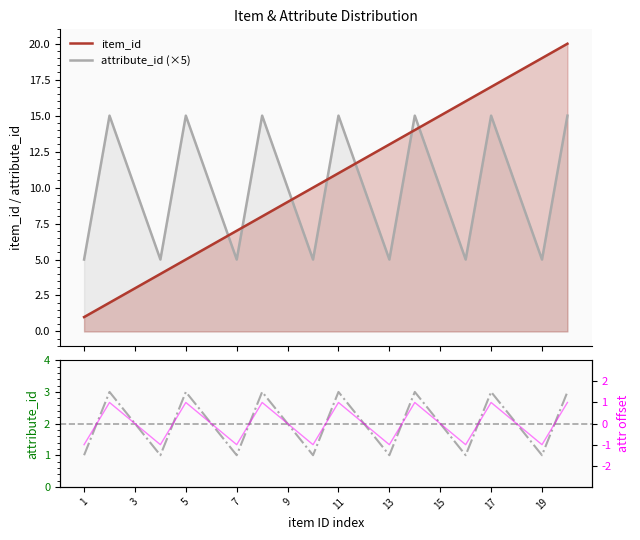

Which series ends up on top after the final intersection of item_id and attribute_id (×5)?

item_id